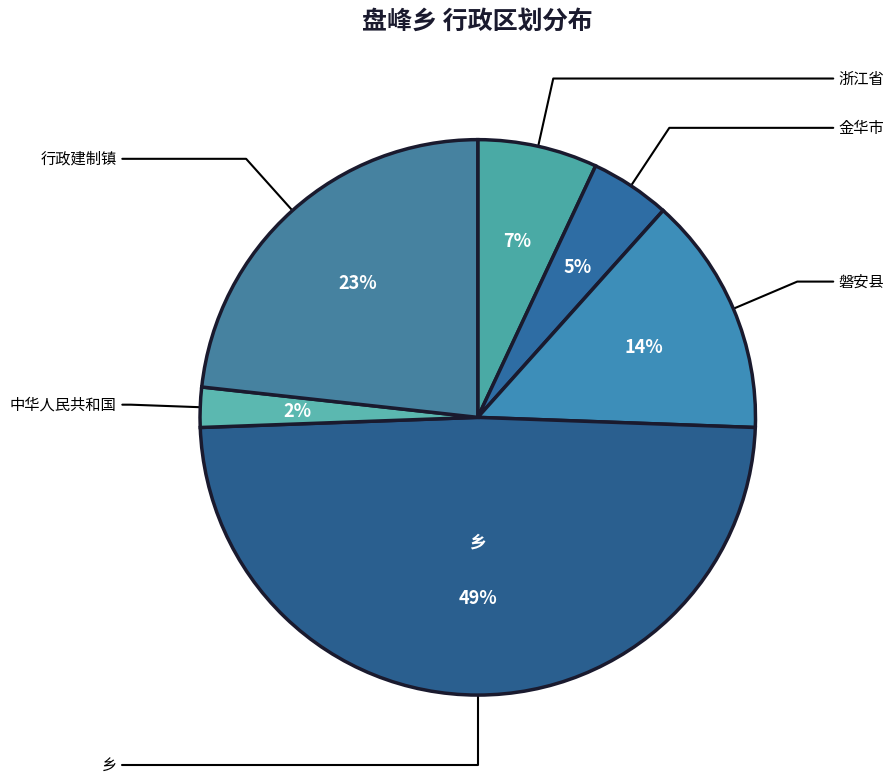

How many slices are in this pie chart?

6